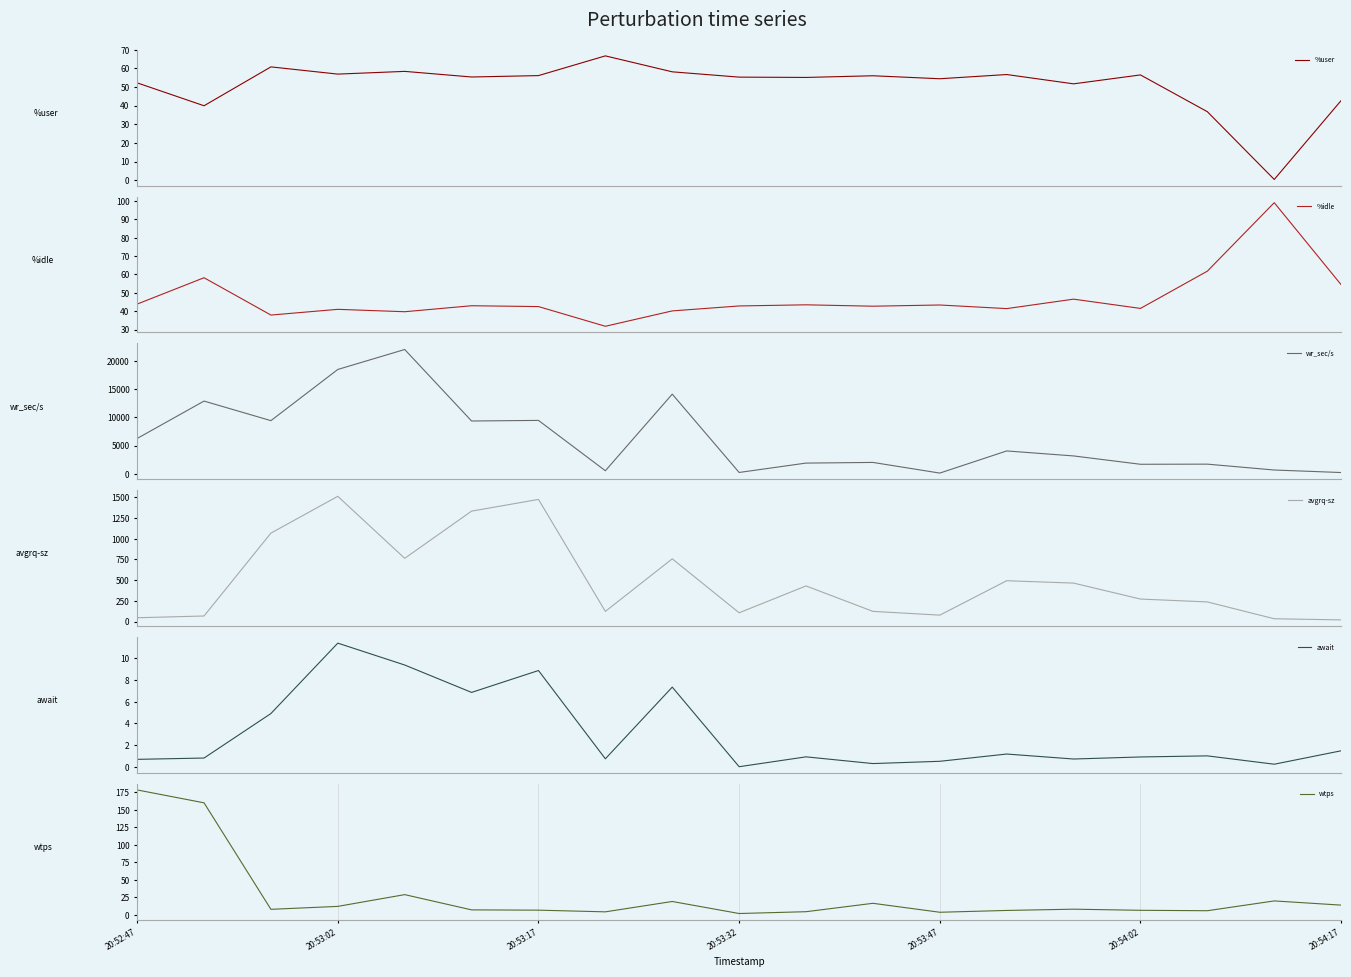

What is the maximum value for %user?

66.7